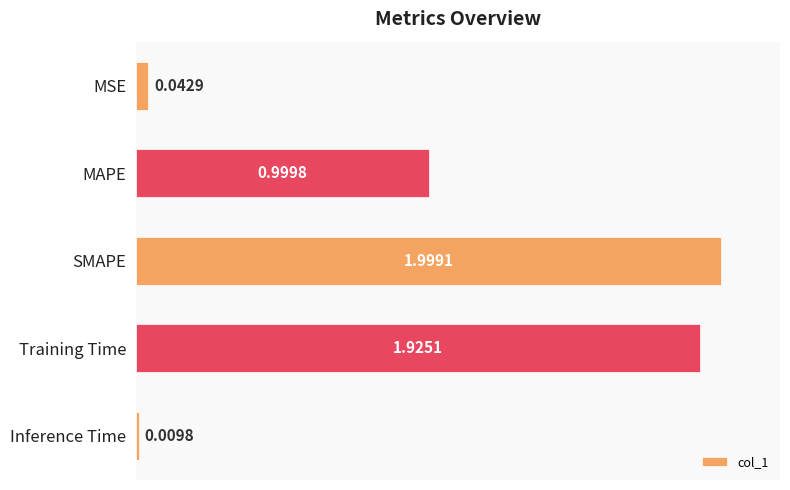

What is the change in value from MSE to MAPE?

+1.0